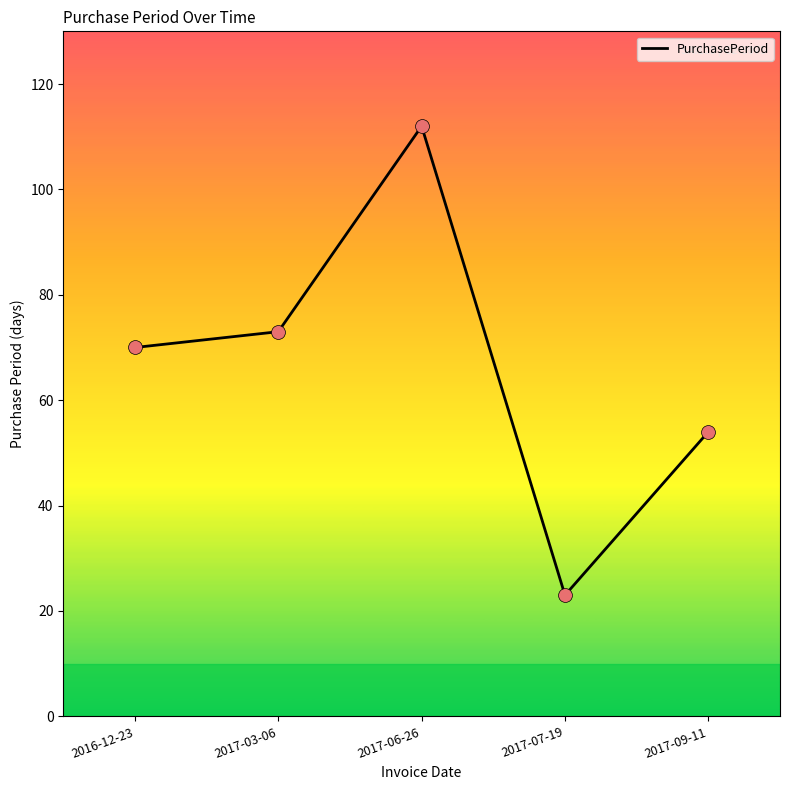

Which has a higher value, 2017-07-19 or 2017-09-11?

2017-09-11